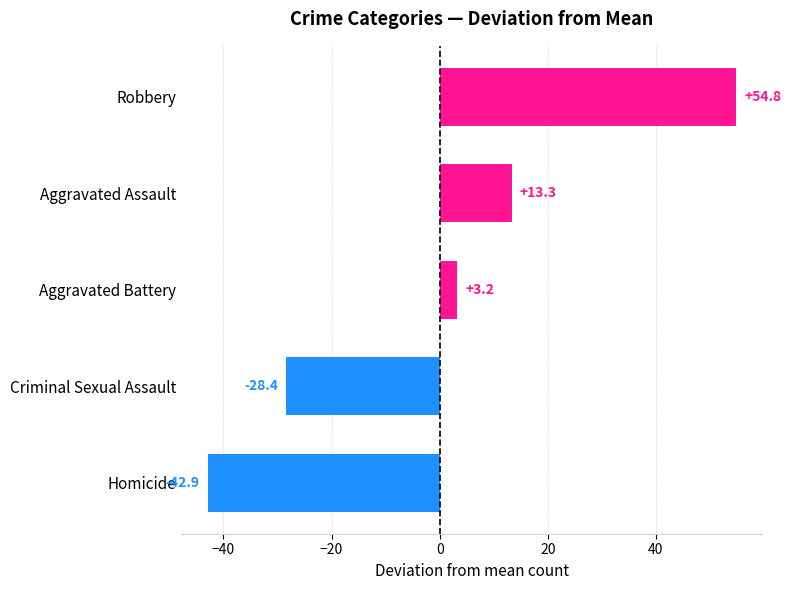

Which label corresponds to the smallest value in the chart?

Homicide